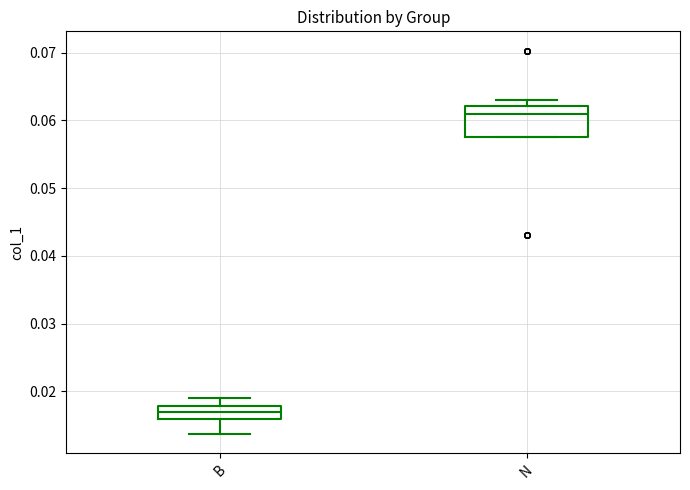

Which box has the lowest median line?

B